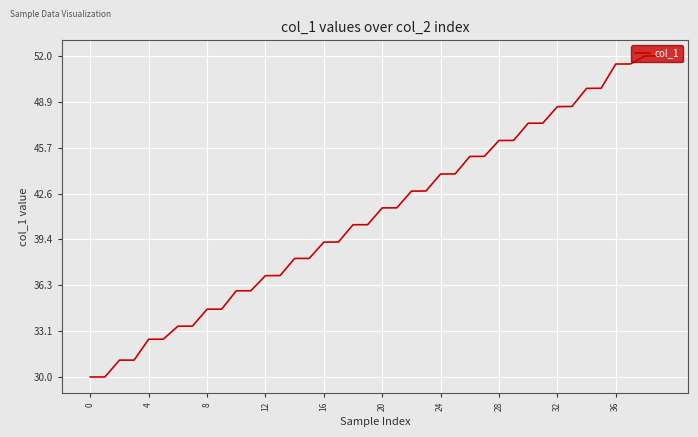

What is the smallest value displayed?

30.0